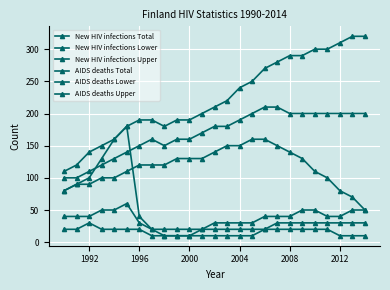

Which series has the largest total across all categories?

New HIV infections Upper